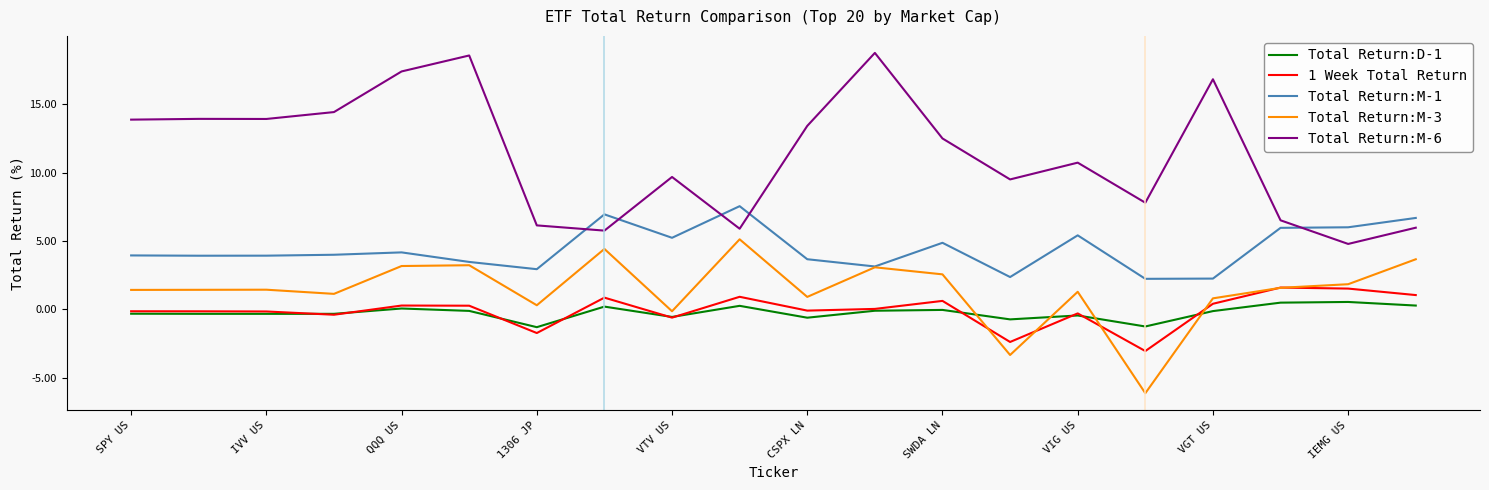

Which series has the largest range (max minus min)?

Total Return:M-6